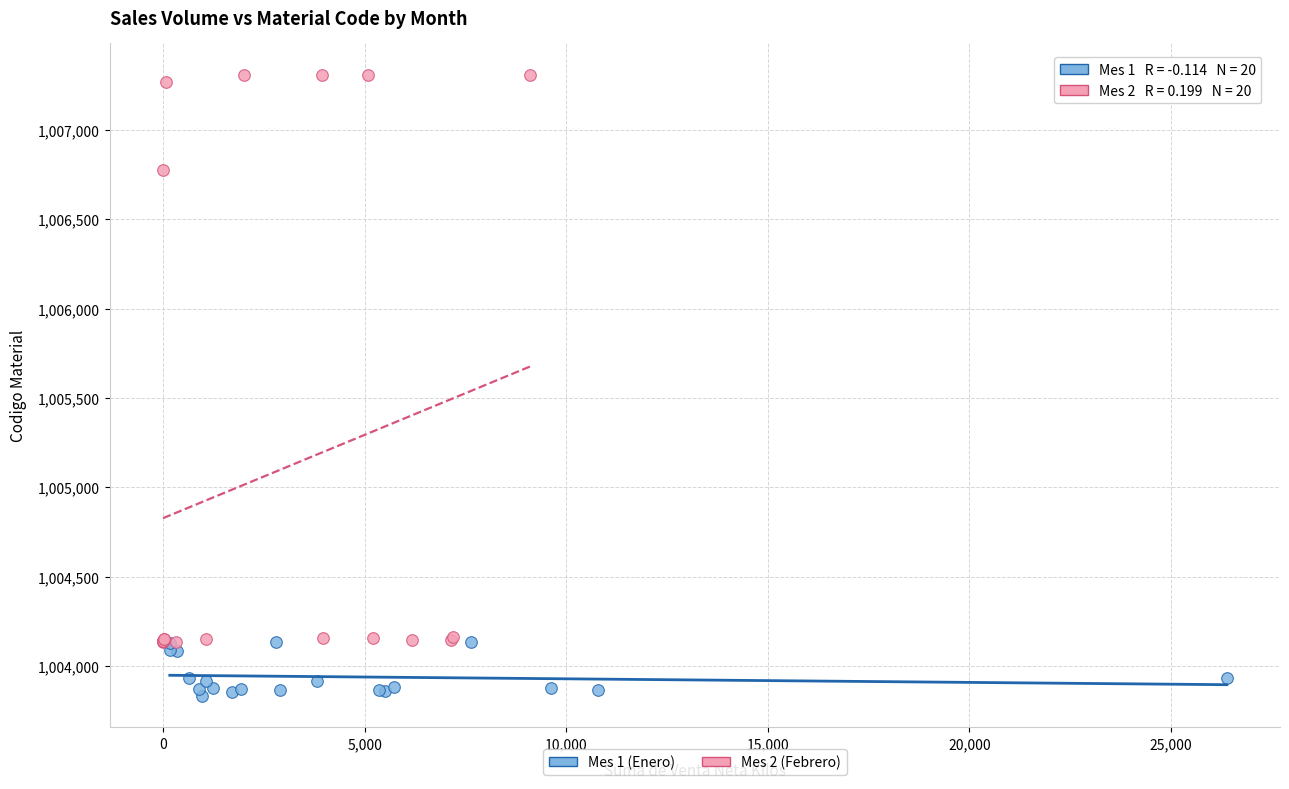

Which series has the largest Y range (max minus min)?

Mes 2 (Febrero)